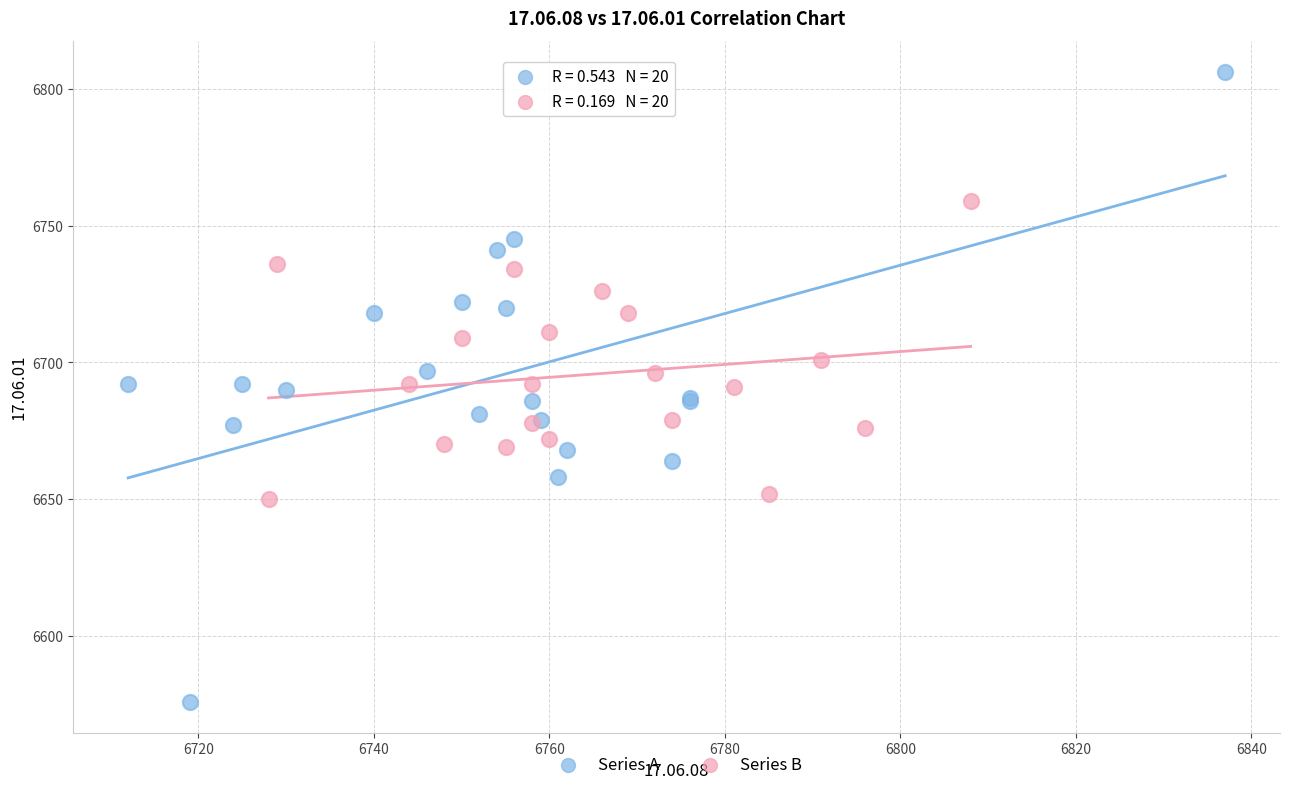

Which series reaches the maximum Y coordinate?

Series A